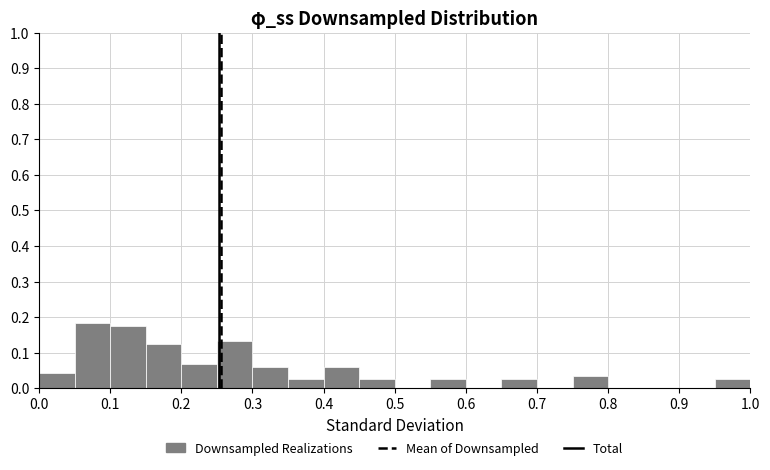

Reading left to right, list every bar in this chart as the range it spans on the x-axis followed by its height. The values are not printed on the chart, so give them approximately, as read against the axis.

0.00 to 0.05: 0.04
0.05 to 0.10: 0.18
0.10 to 0.15: 0.18
0.15 to 0.20: 0.13
0.20 to 0.25: 0.07
0.25 to 0.30: 0.13
0.30 to 0.35: 0.06
0.35 to 0.40: 0.03
0.40 to 0.45: 0.06
0.45 to 0.50: 0.03
0.50 to 0.55: 0
0.55 to 0.60: 0.03
0.60 to 0.65: 0
0.65 to 0.70: 0.03
0.70 to 0.75: 0
0.75 to 0.80: 0.03
0.80 to 0.85: 0
0.85 to 0.90: 0
0.90 to 0.95: 0
0.95 to 1.00: 0.03